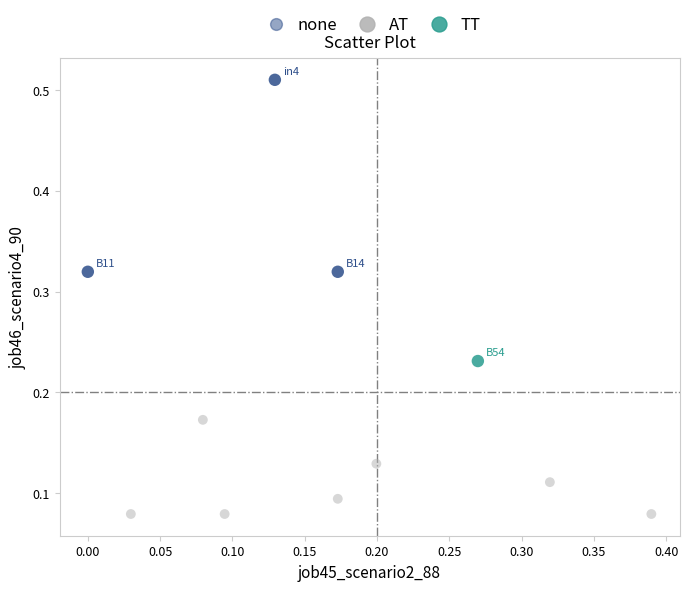

What are all the series names shown in the legend?

none, AT, TT